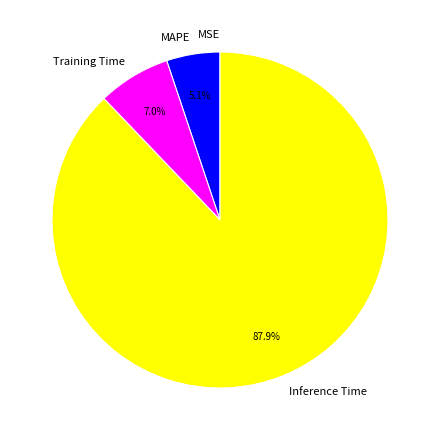

True or false: Training Time accounts for 7% of the total.

True